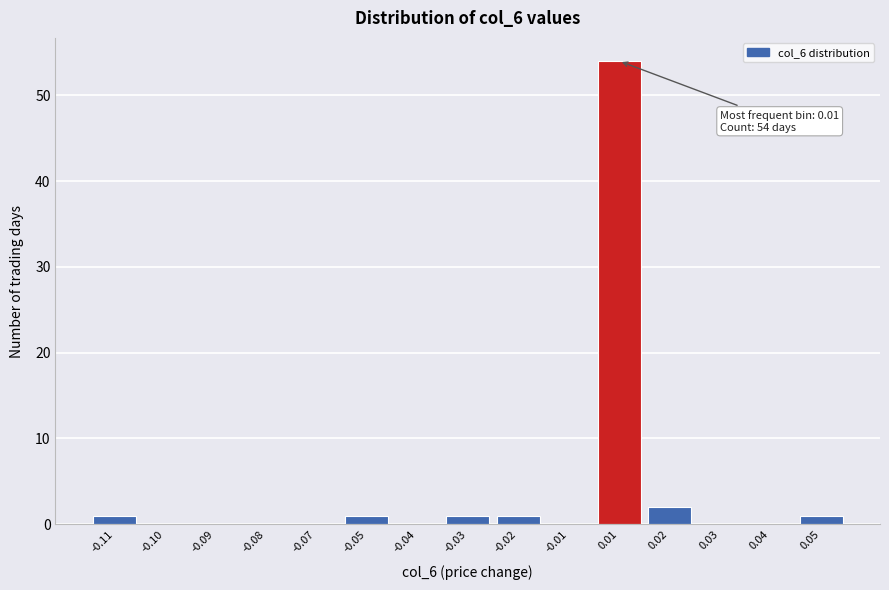

Reading left to right, transcribe all the data shown in this chart.

-0.11=1	-0.10=0	-0.09=0	-0.08=0	-0.07=0	-0.05=1	-0.04=0	-0.03=1	-0.02=1	-0.01=0	0.01=54	0.02=2	0.03=0	0.04=0	0.05=1